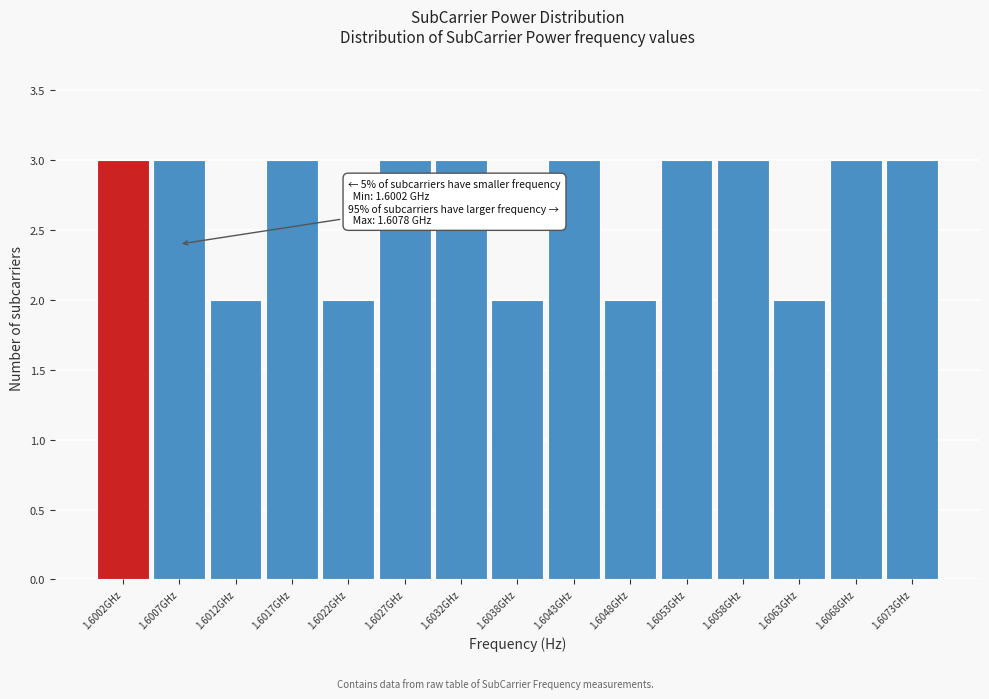

Reading right to left, transcribe all the data shown in this chart.

1.6073GHz=3	1.6068GHz=3	1.6063GHz=2	1.6058GHz=3	1.6053GHz=3	1.6048GHz=2	1.6043GHz=3	1.6038GHz=2	1.6032GHz=3	1.6027GHz=3	1.6022GHz=2	1.6017GHz=3	1.6012GHz=2	1.6007GHz=3	1.6002GHz=3